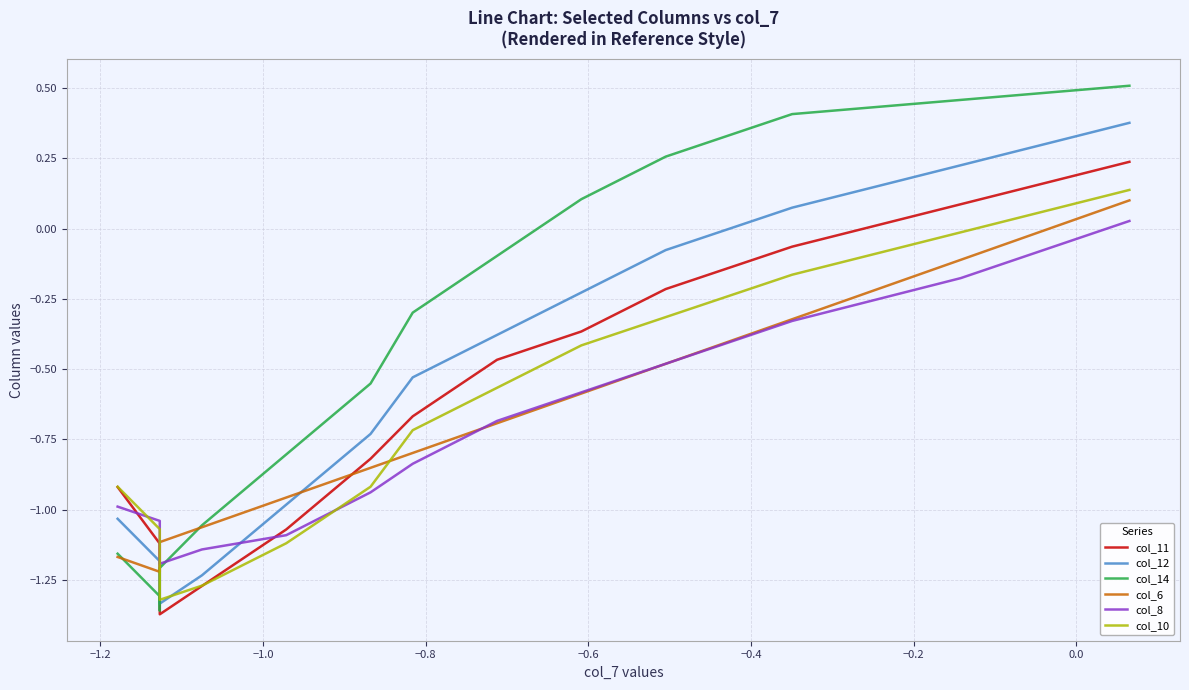

How many data points does each series have?

15